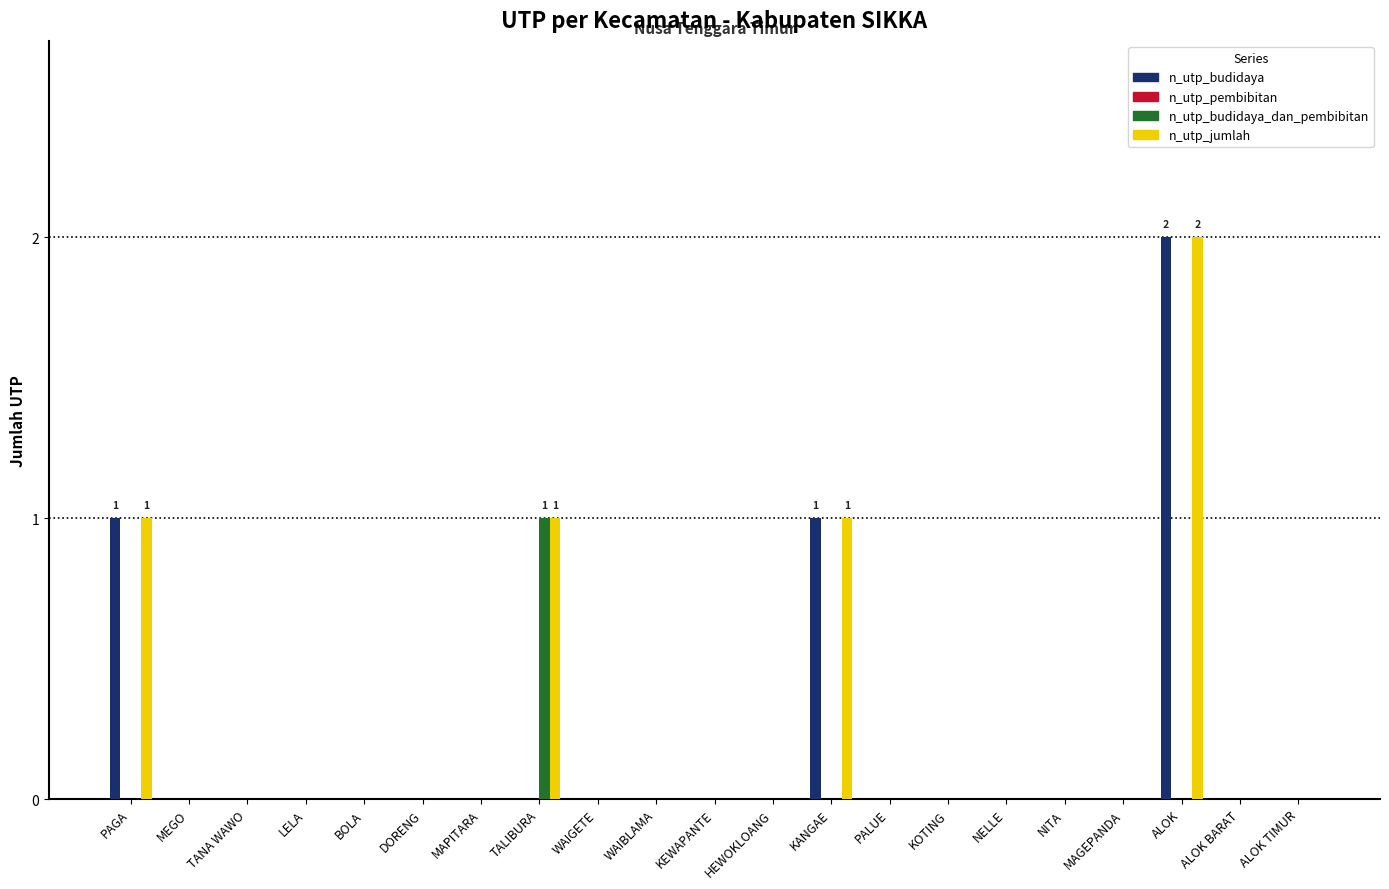

Is it true that n_utp_budidaya equals 0 at PALUE?

True